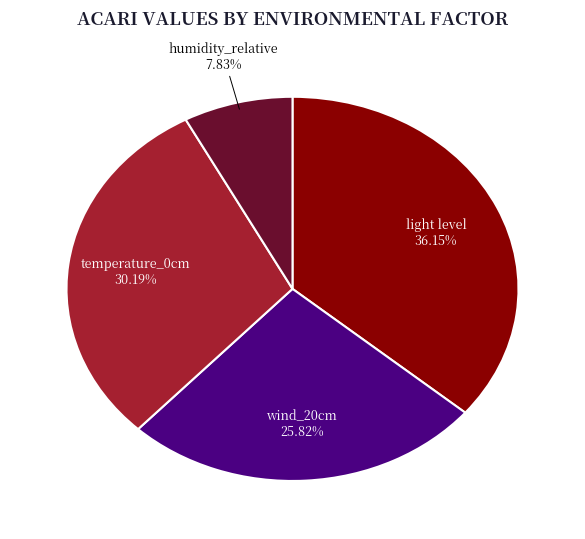

Is there any slice that represents more than half of the pie?

No